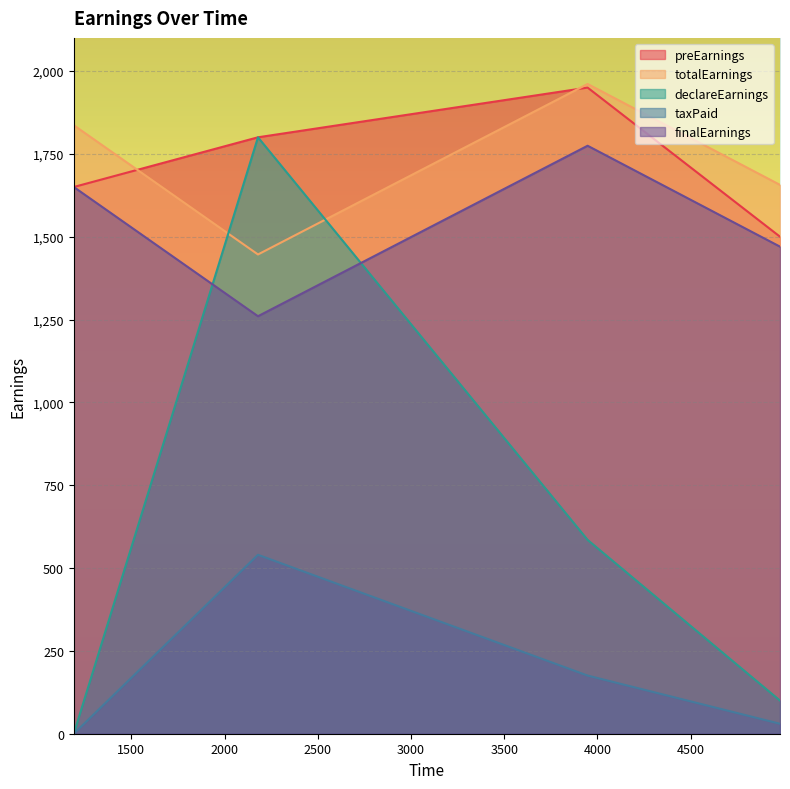

What is the lowest value of the finalEarnings series?

1260.0